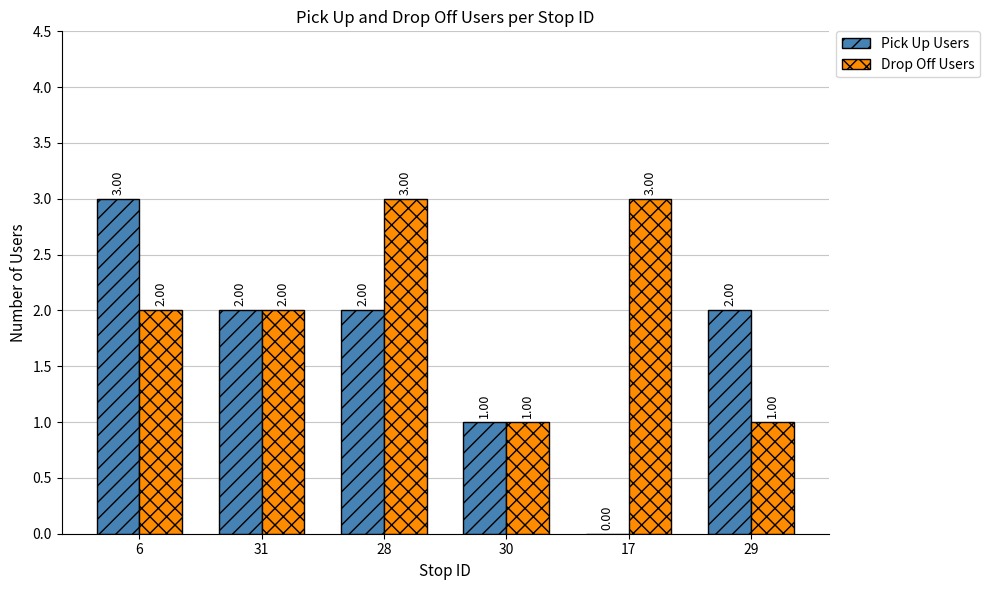

Reading left to right, transcribe all the data shown in this chart.

Pick Up Users: 3	2	2	1	0	2
Drop Off Users: 2	2	3	1	3	1